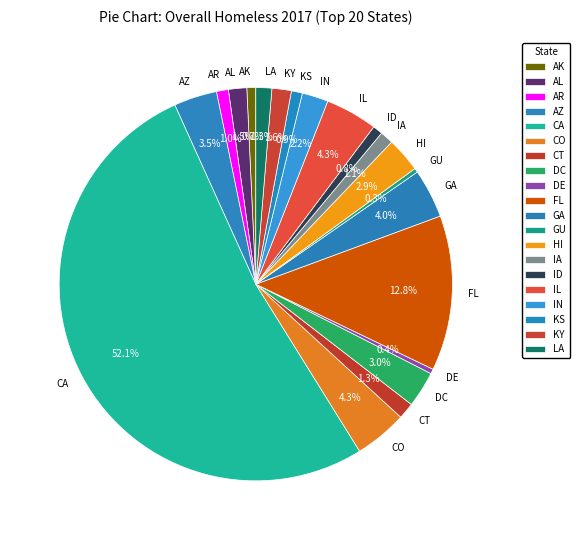

Combined, do FL and KS account for over 50%?

No